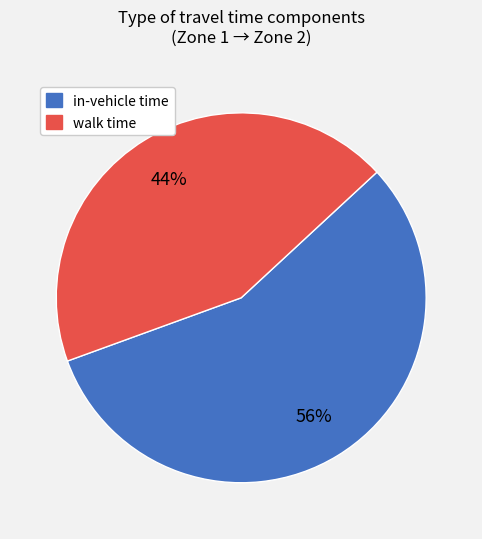

To the nearest percent, what is the average slice percentage?

50%